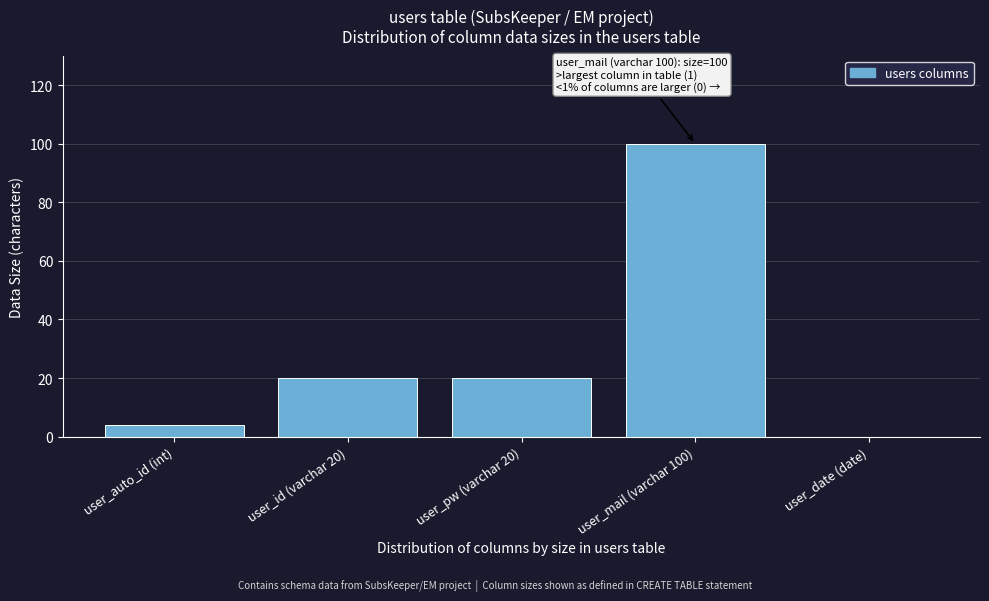

Reading left to right, list all the values displayed in this chart.

user_auto_id (int)=4	user_id (varchar 20)=20	user_pw (varchar 20)=20	user_mail (varchar 100)=100	user_date (date)=0